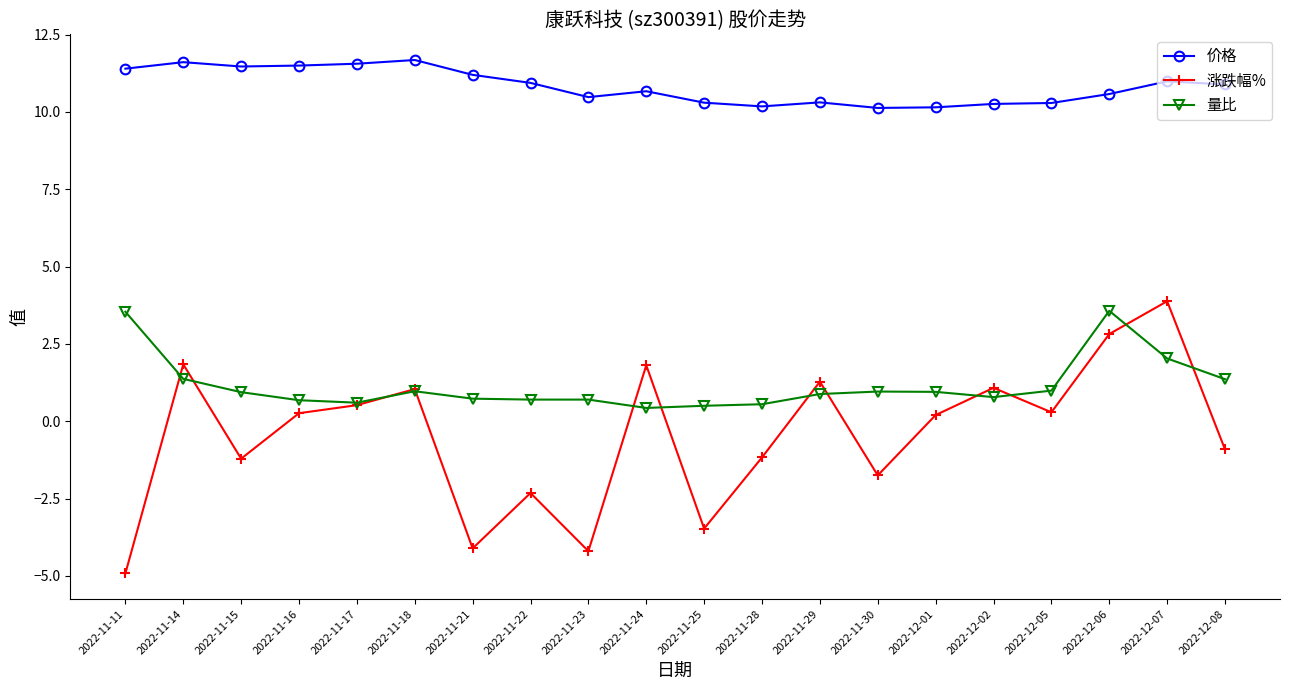

Which series has the widest spread of values?

涨跌幅%